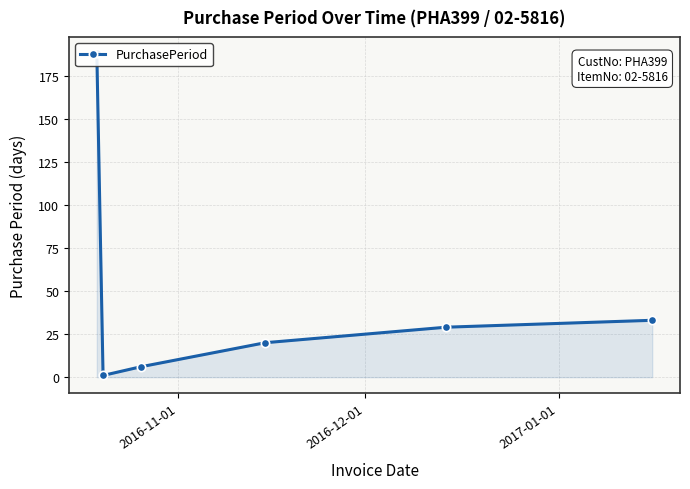

What is the average value?

46